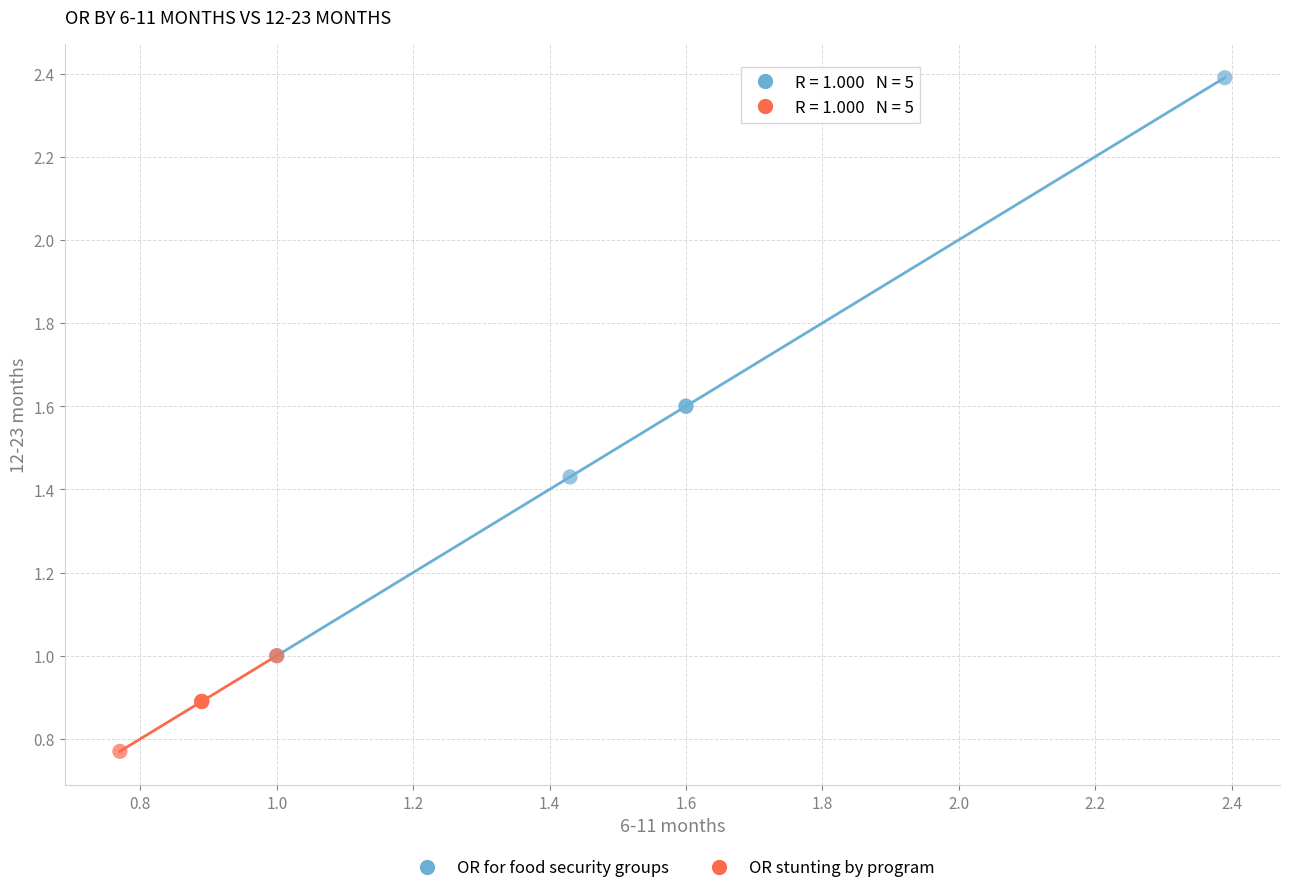

Which series has the largest Y range (max minus min)?

OR for food security groups